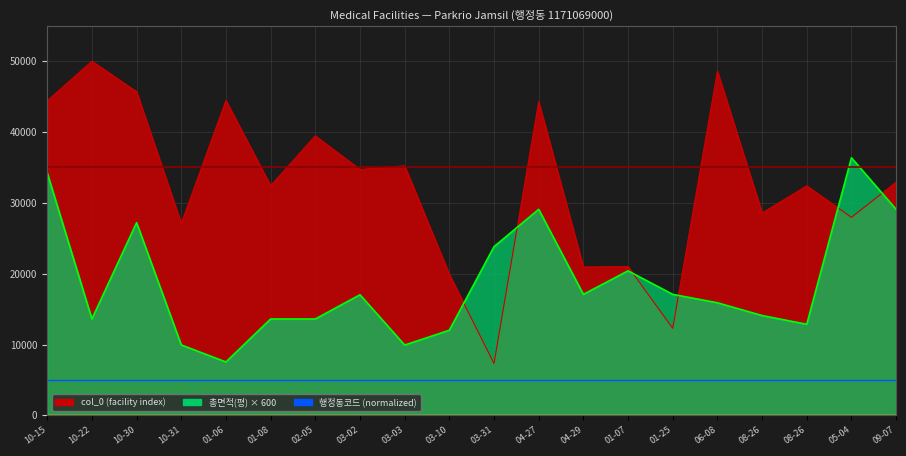

What is the spread (max minus min) of values at 06-08?

32687.9